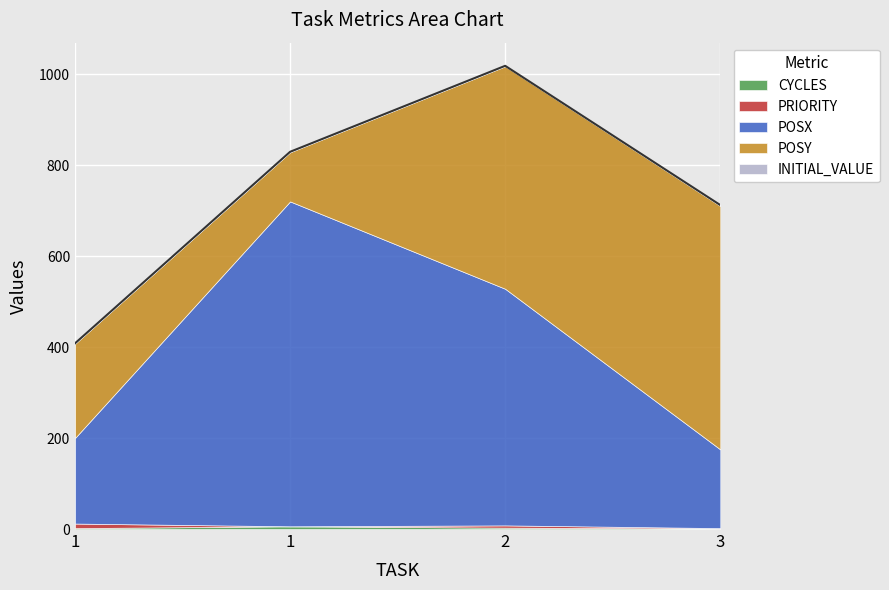

Which category has the lowest value in the POSX series?

3